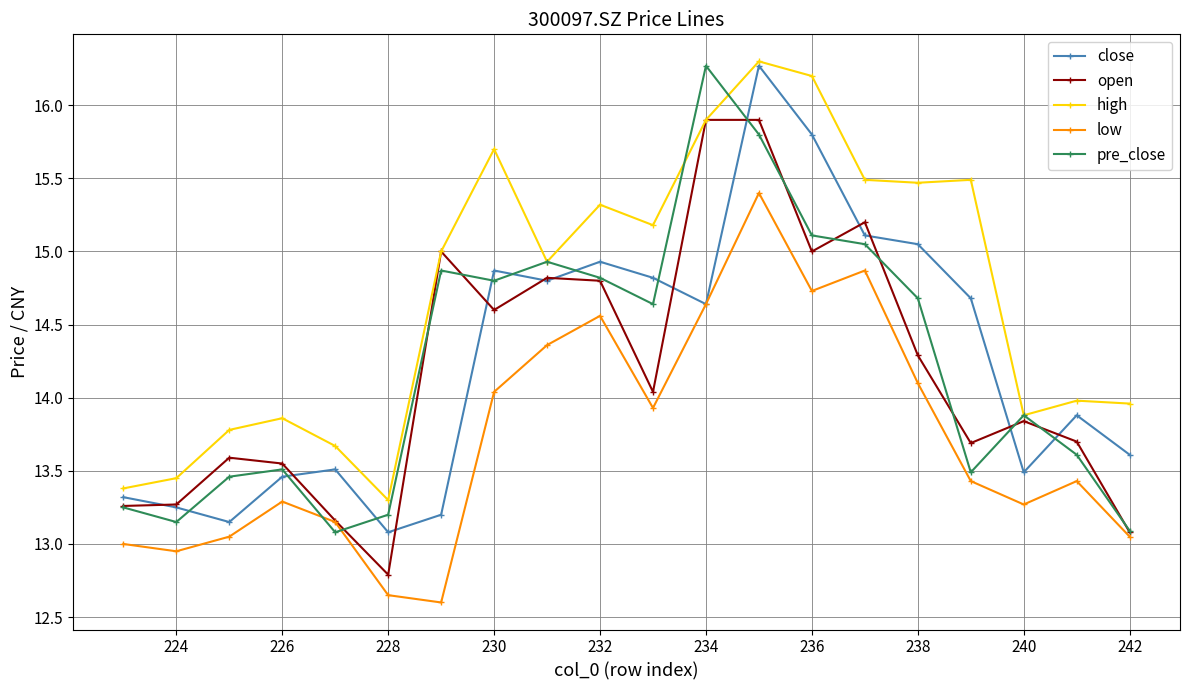

True or false: low has more than 2 interior local peaks.

True